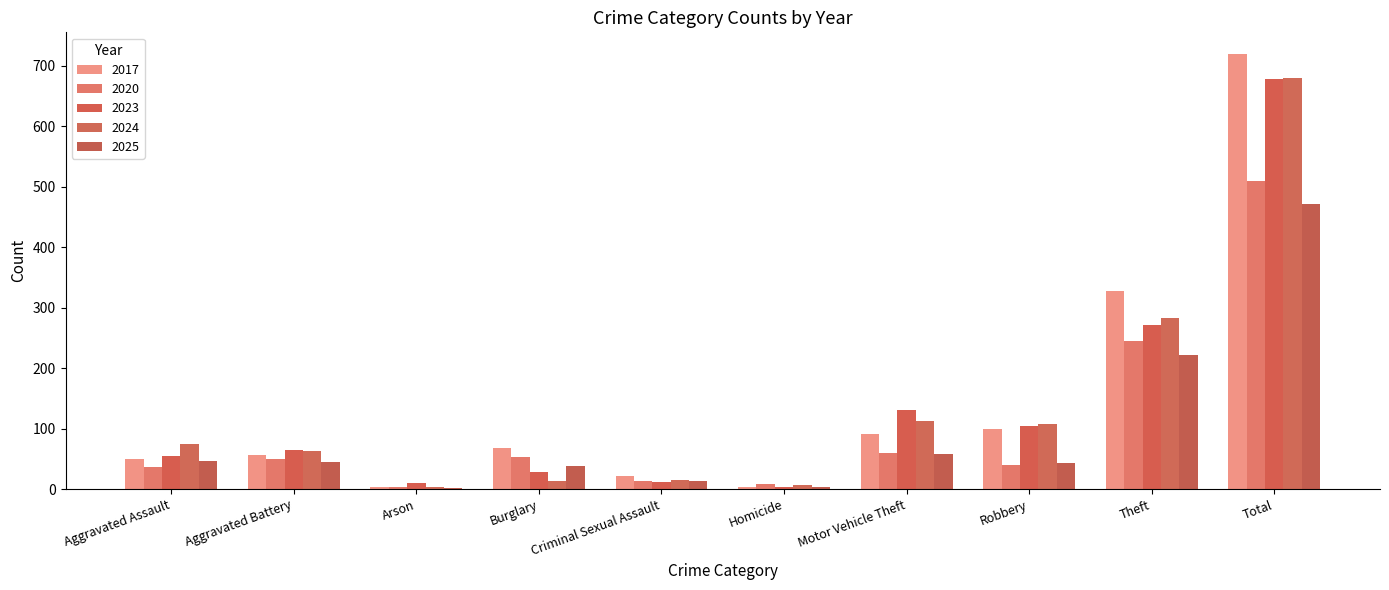

How many categories are shown in the chart?

10